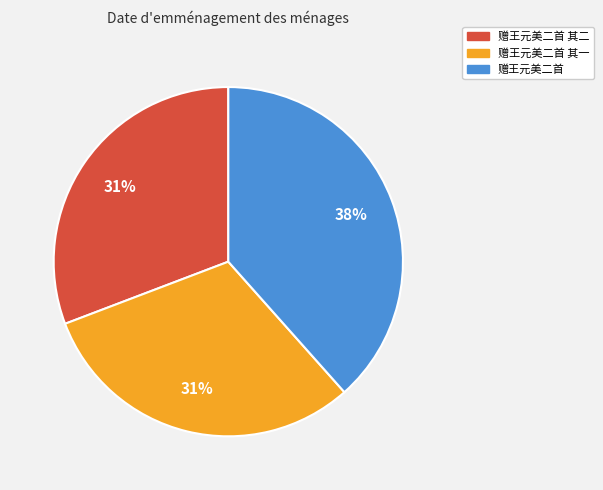

Is there a majority slice in this chart?

No